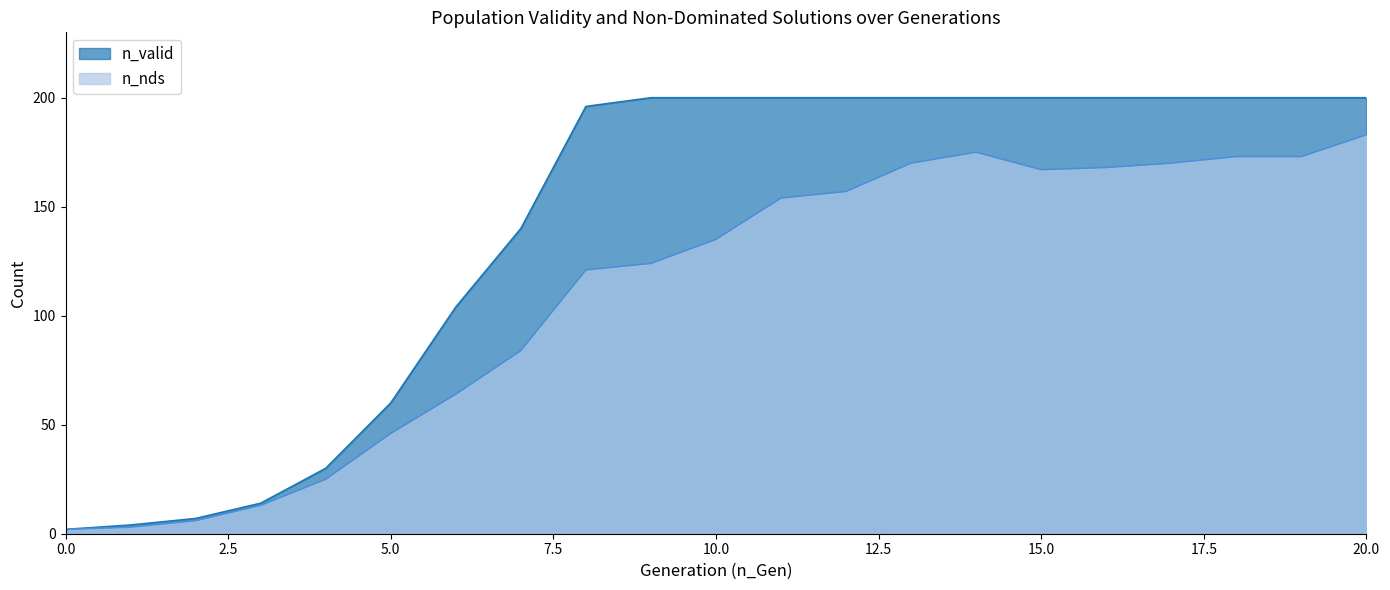

True or false: n_nds has more than 1 points higher than both neighbors.

False